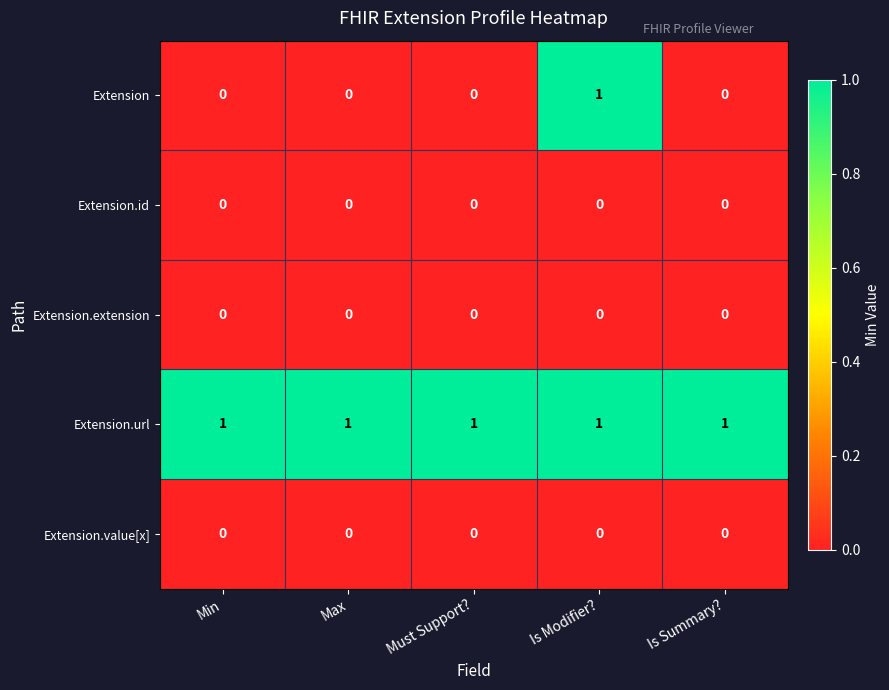

Reading right to left, transcribe all the data shown in this chart.

Extension: Is Summary?=0	Is Modifier?=1	Must Support?=0	Max=0	Min=0
Extension.id: Is Summary?=0	Is Modifier?=0	Must Support?=0	Max=0	Min=0
Extension.extension: Is Summary?=0	Is Modifier?=0	Must Support?=0	Max=0	Min=0
Extension.url: Is Summary?=1	Is Modifier?=1	Must Support?=1	Max=1	Min=1
Extension.value[x]: Is Summary?=0	Is Modifier?=0	Must Support?=0	Max=0	Min=0